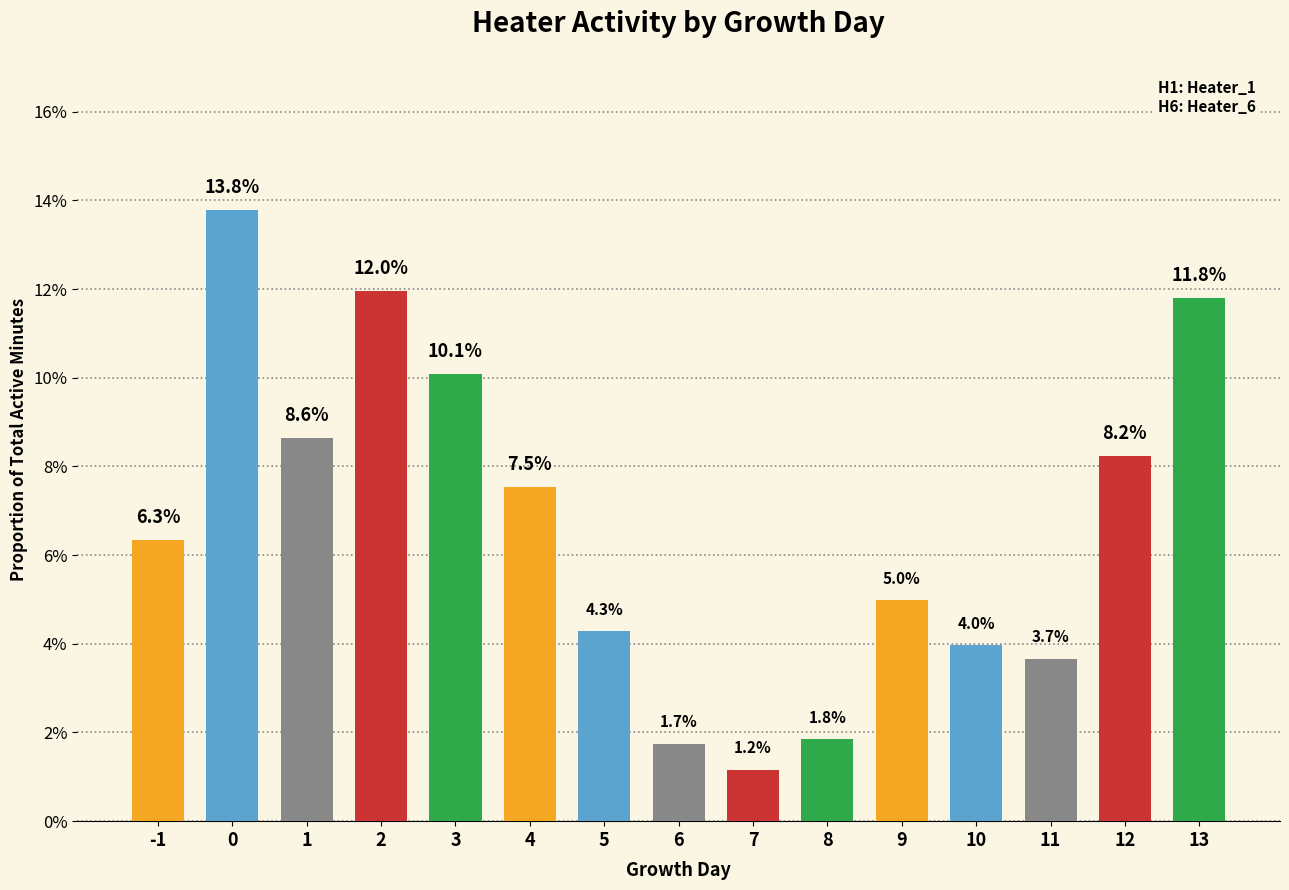

Between 10 and -1, which is larger?

-1